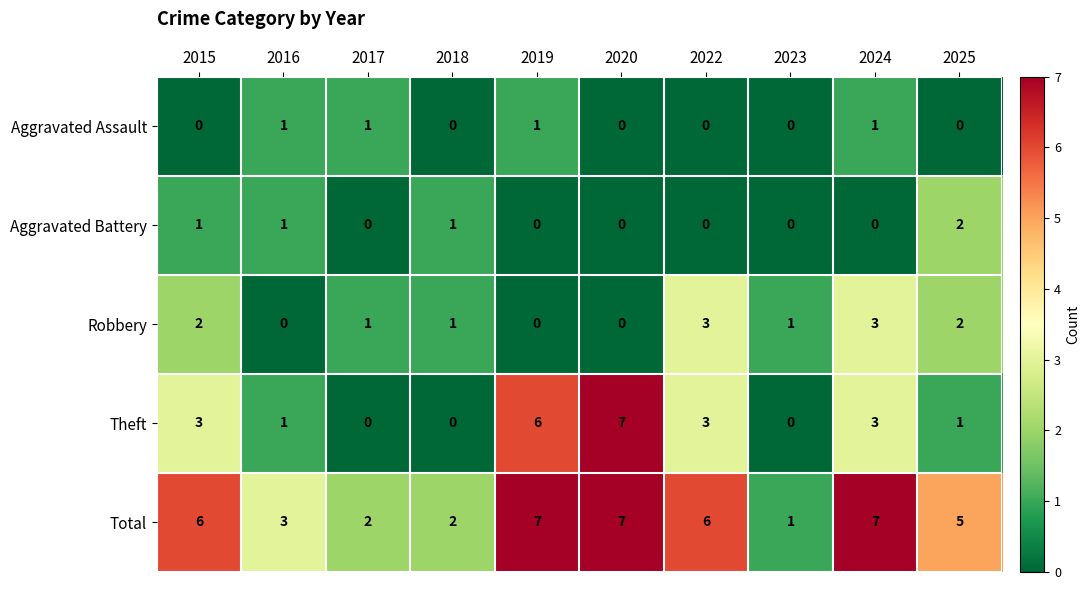

Is it true that Aggravated Battery equals 0 at 2019?

True